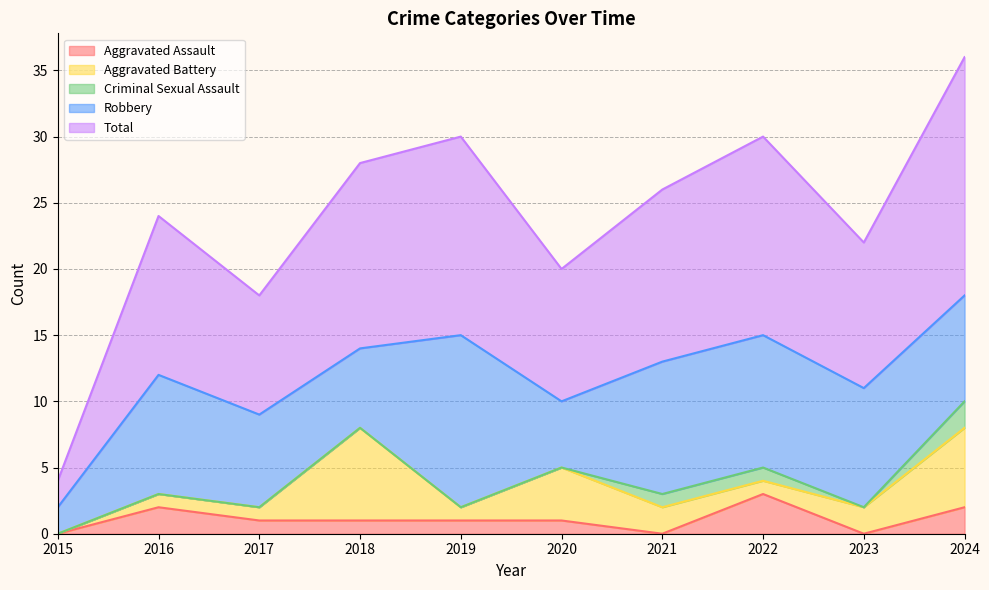

True or false: Aggravated Battery has more than 1 points higher than both neighbors.

True